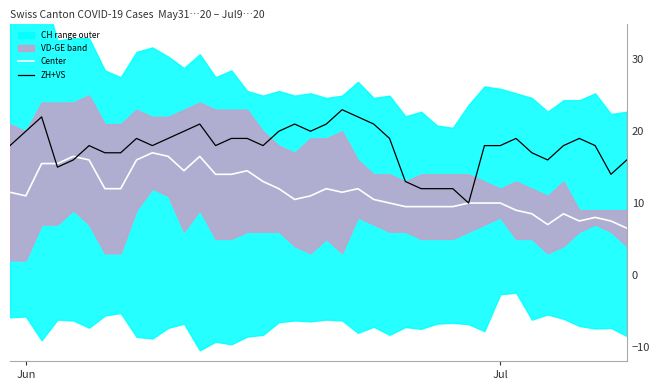

How many data points does each series have?

40